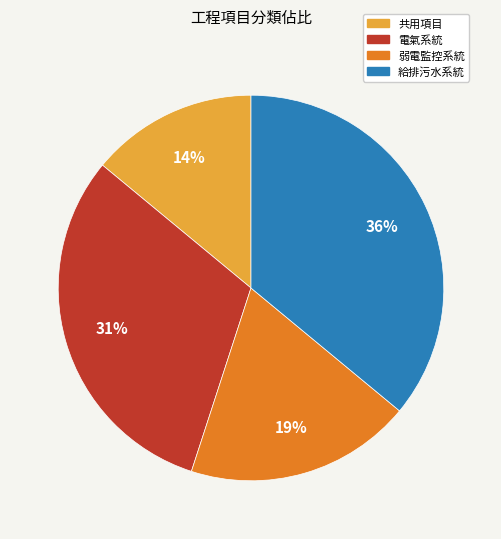

To the nearest percent, what is the difference between the largest and smallest slice percentages?

22%